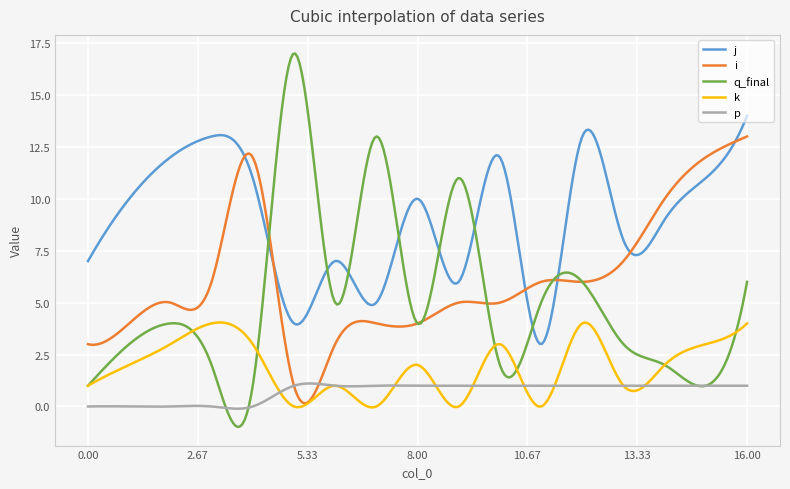

Which series has the widest spread of values?

q_final